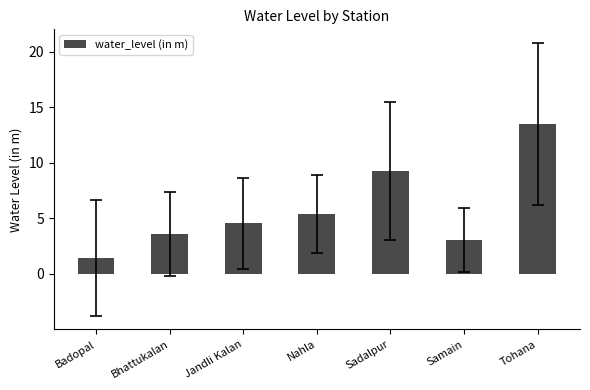

Which has a higher value, Jandli Kalan or Nahla?

Nahla